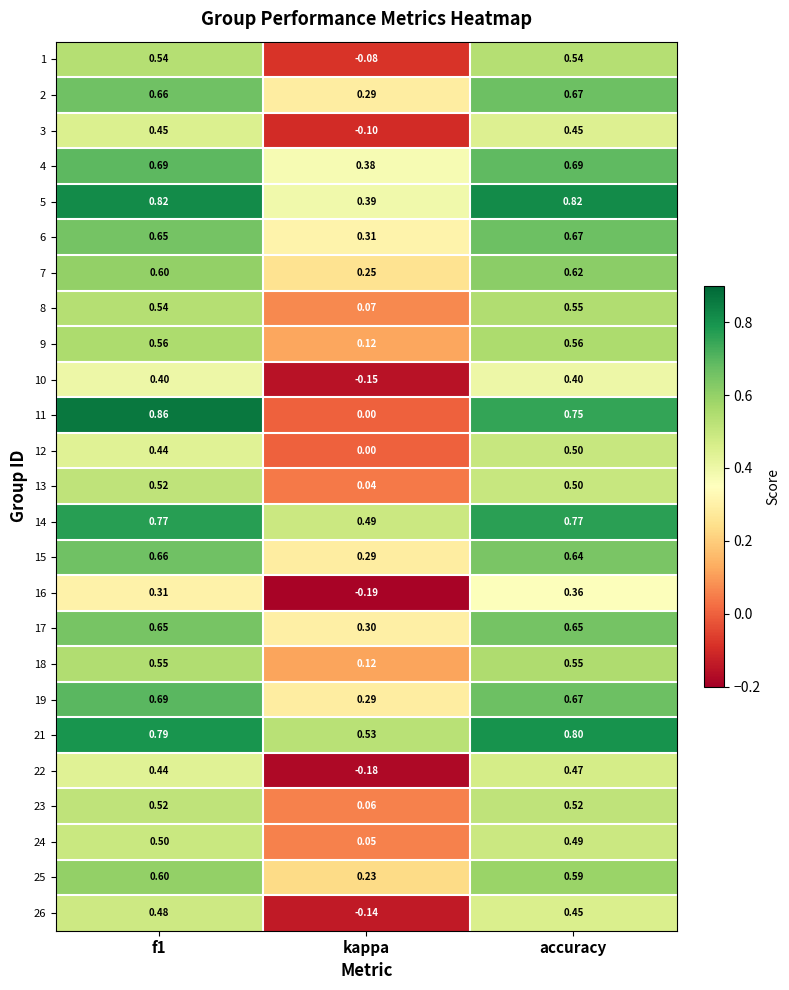

Between kappa and accuracy, which series saw the biggest shift?

11